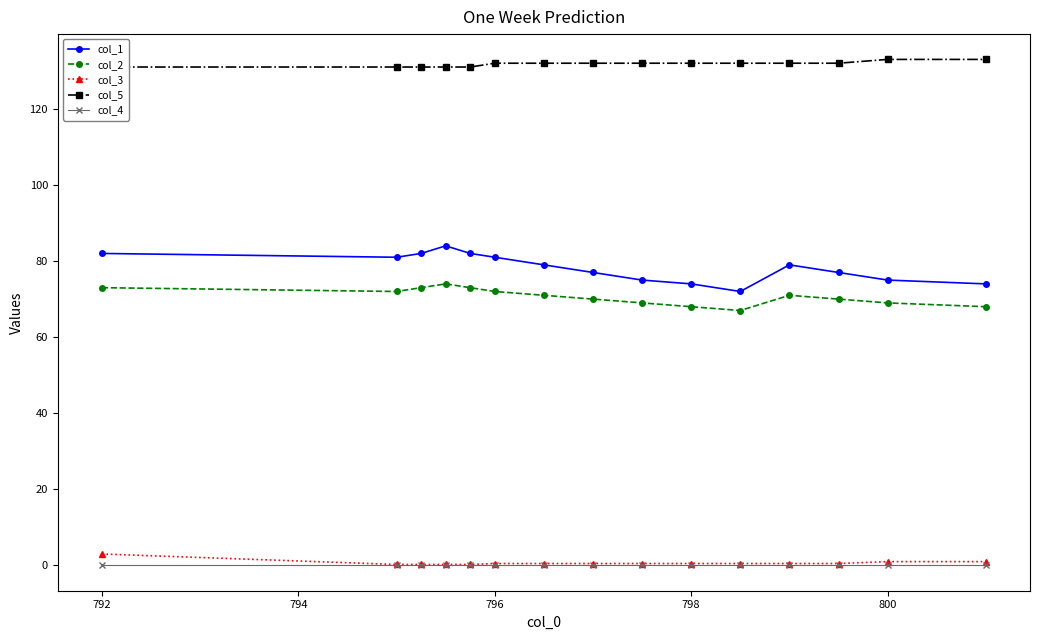

What is the minimum value for col_1?

72.0